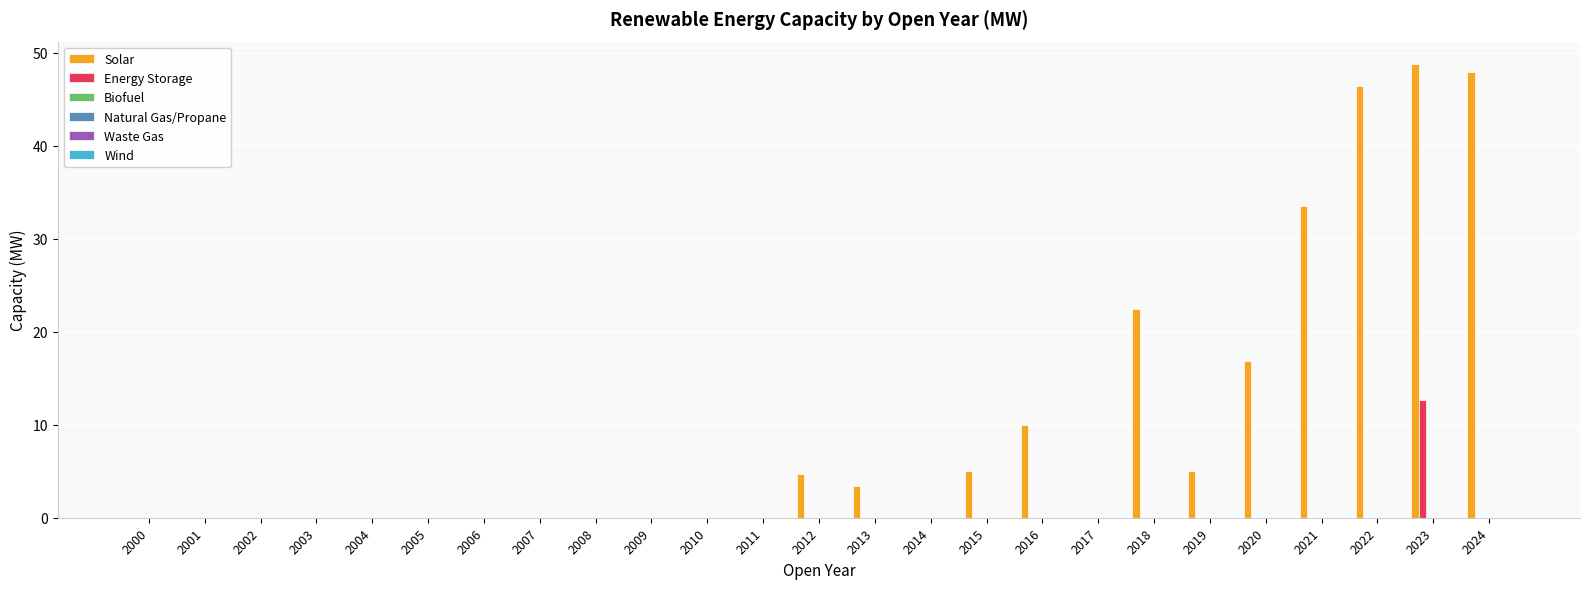

What is the sum of all Energy Storage values?

12.7